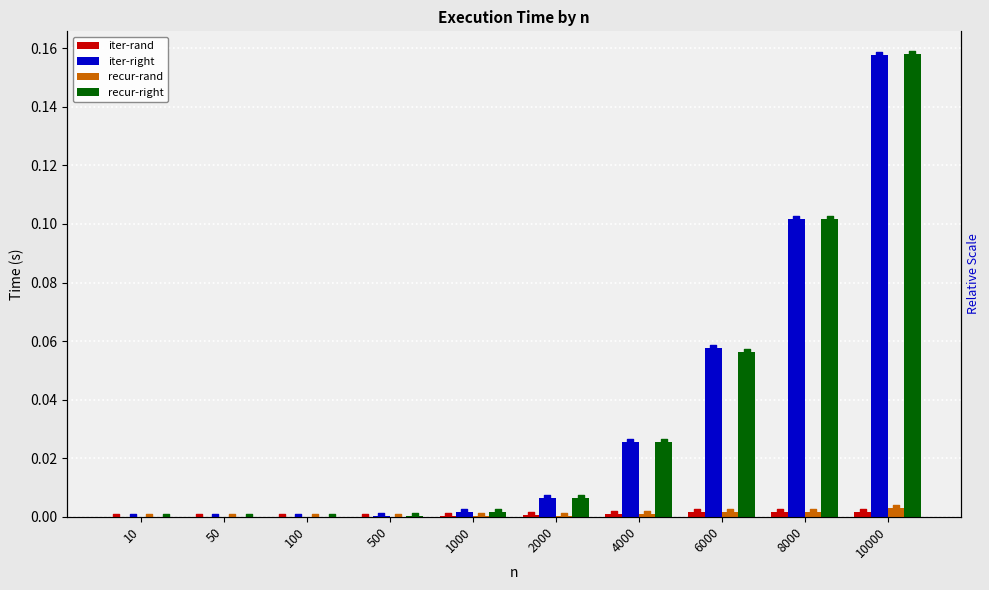

Is the value of iter-rand at 50 greater than the value of iter-right at 6000?

No